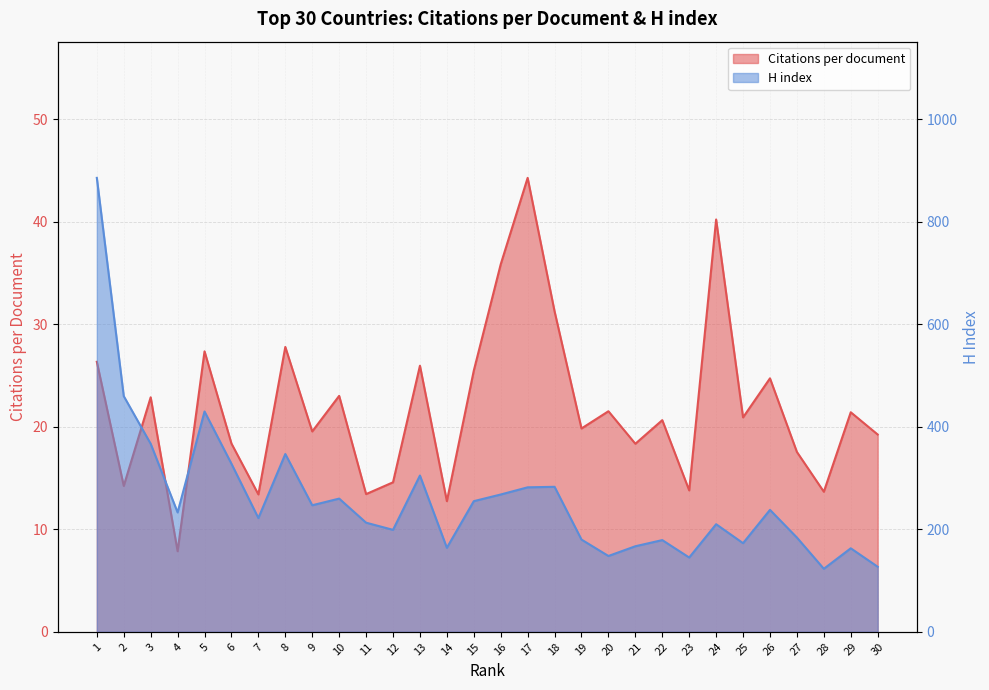

What are all the series names shown in the legend?

Citations per document, H index